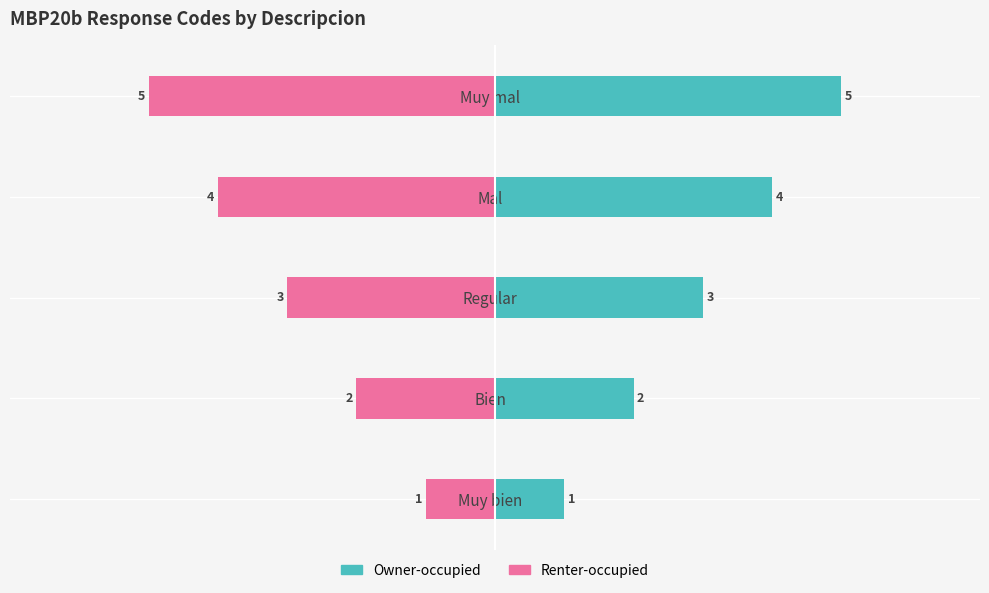

Which series has the largest total across all categories?

Owner-occupied